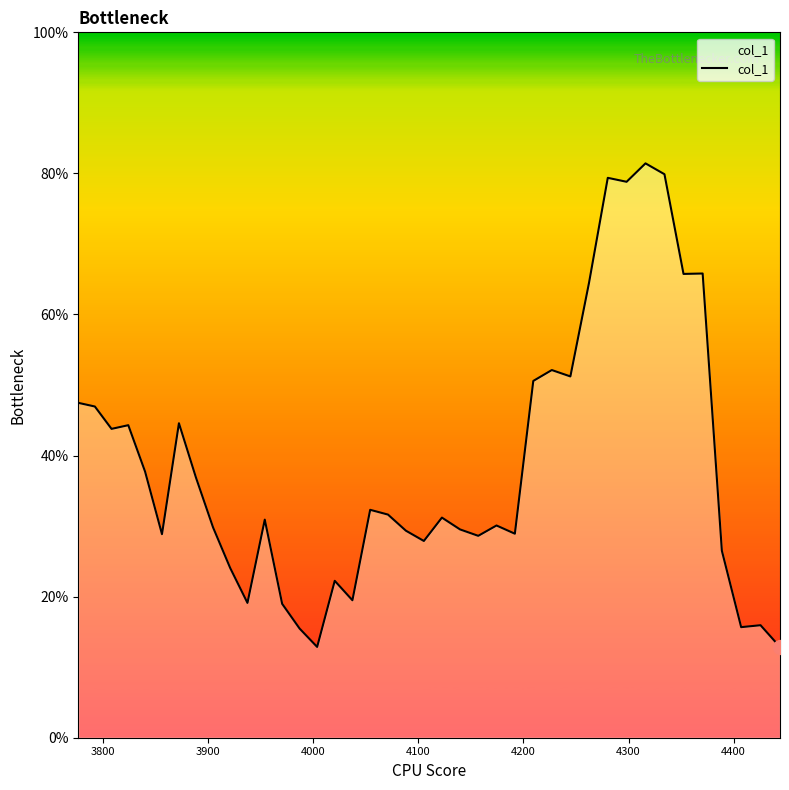

What is the difference between the maximum and minimum values?

0.7